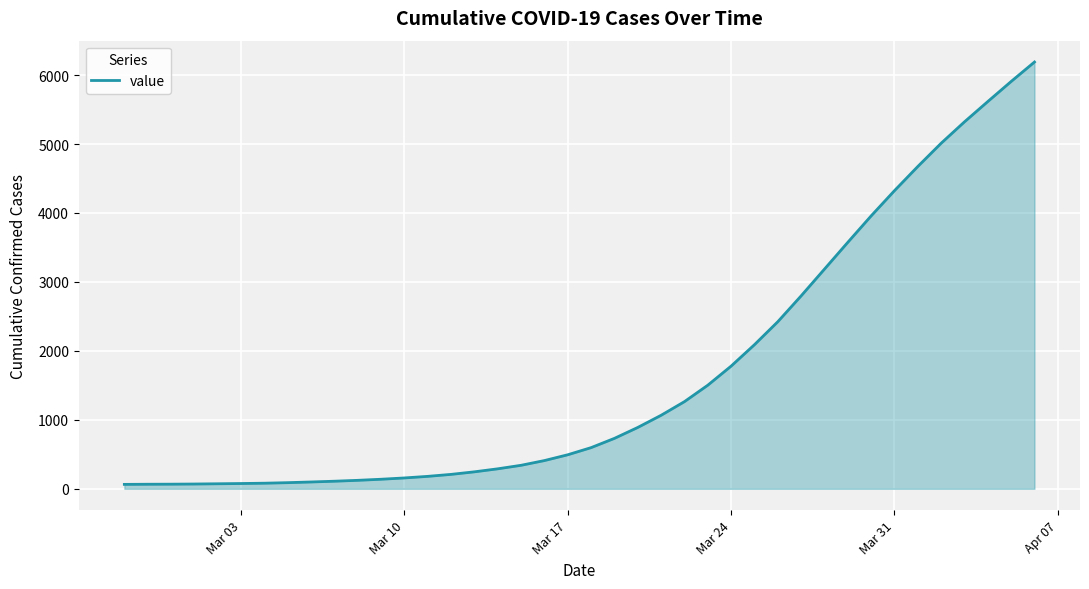

What is the difference between the maximum and minimum values?

6125.3